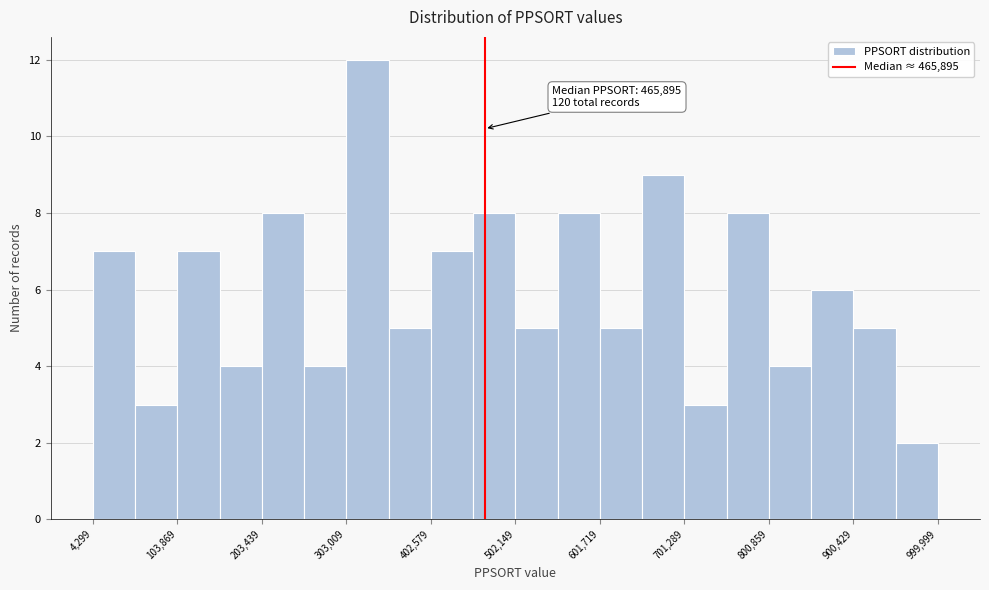

Over which range of the x-axis is the bar tallest?

300000 to 350000